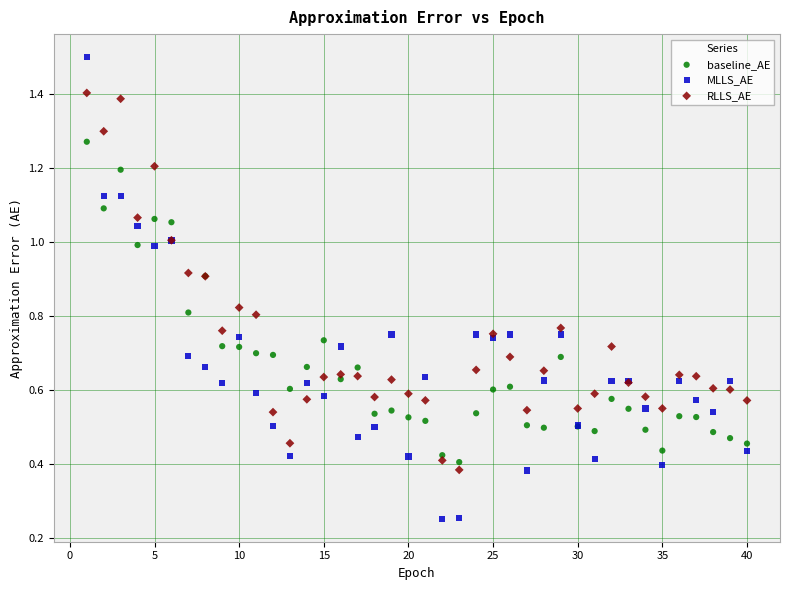

Which series reaches the minimum Y coordinate?

MLLS_AE